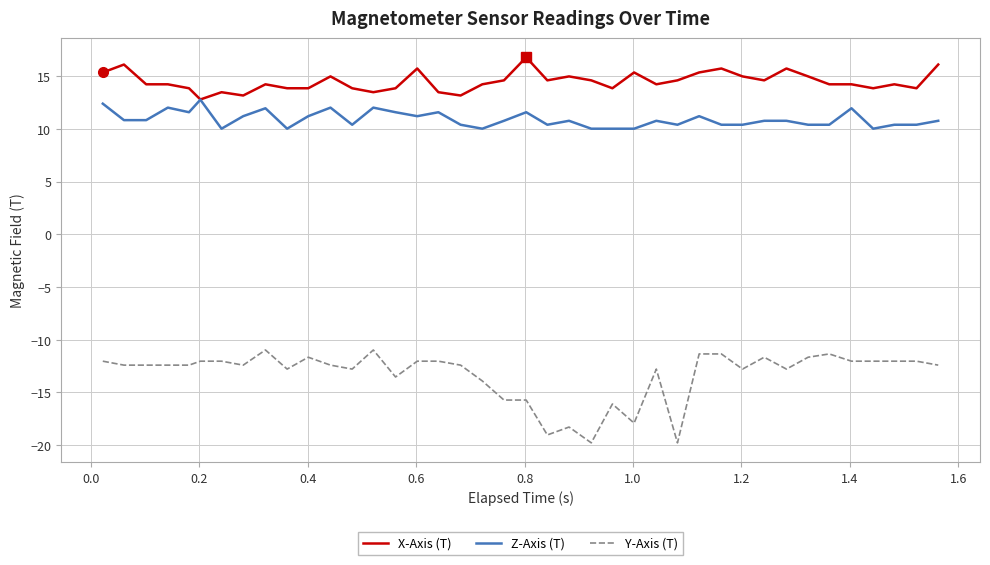

True or false: Z-Axis (T) and Y-Axis (T) intersect in this chart.

False